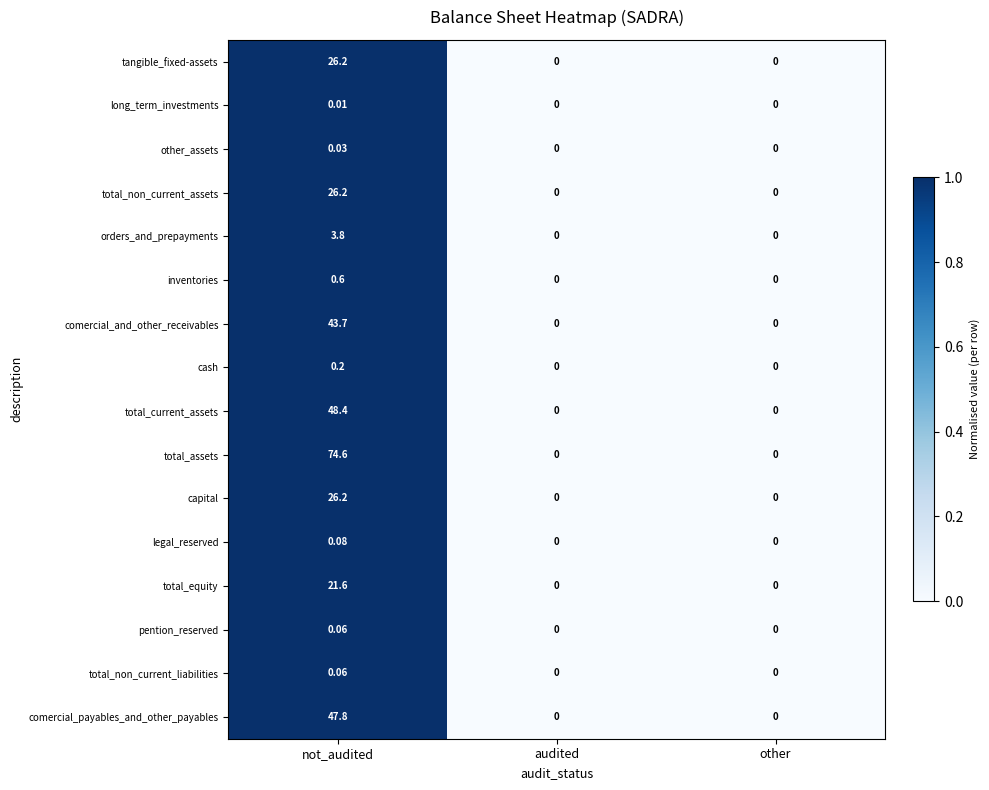

How many categories are shown in the chart?

3